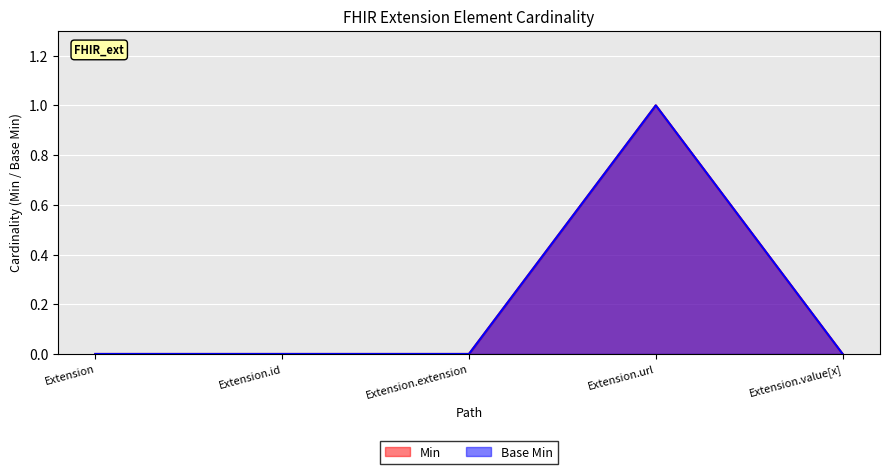

How many values in Min are above zero?

1